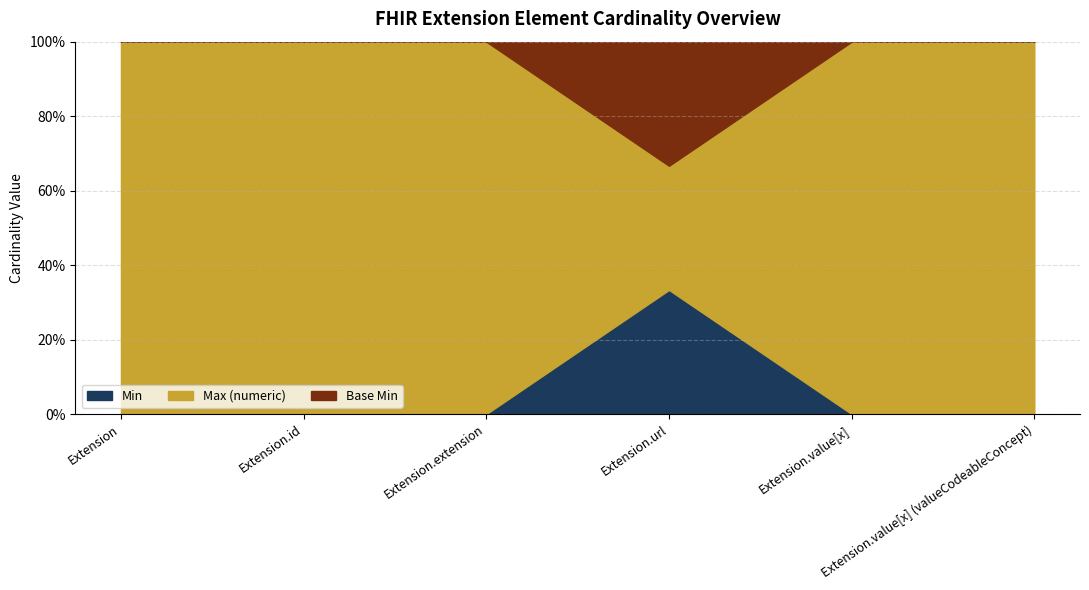

What is the average value of the Min series?

0.1